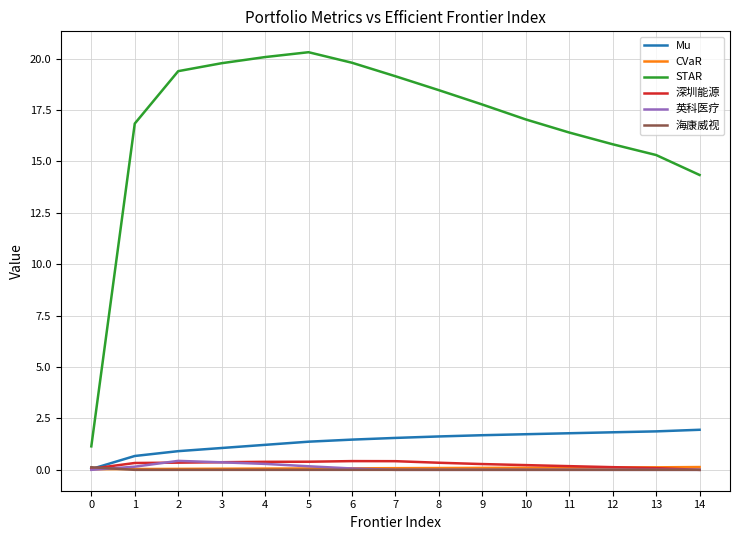

Which series has the largest total across all categories?

STAR